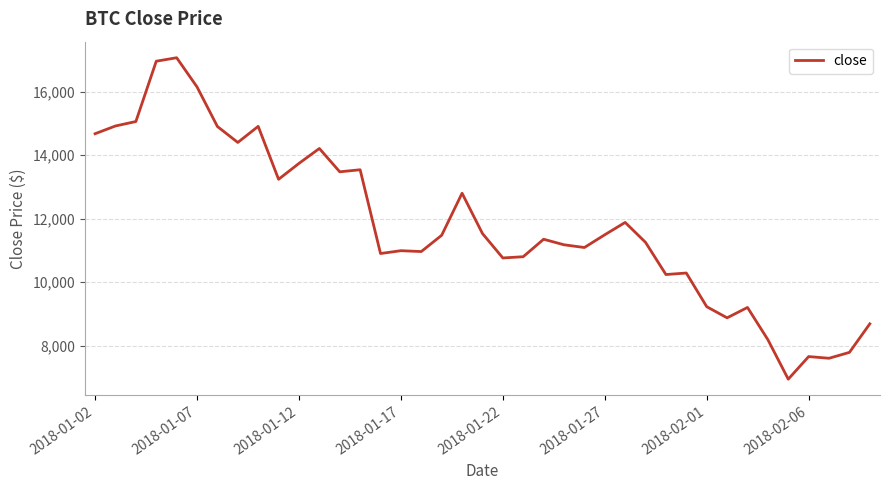

What is the minimum value shown in the chart?

6940.0